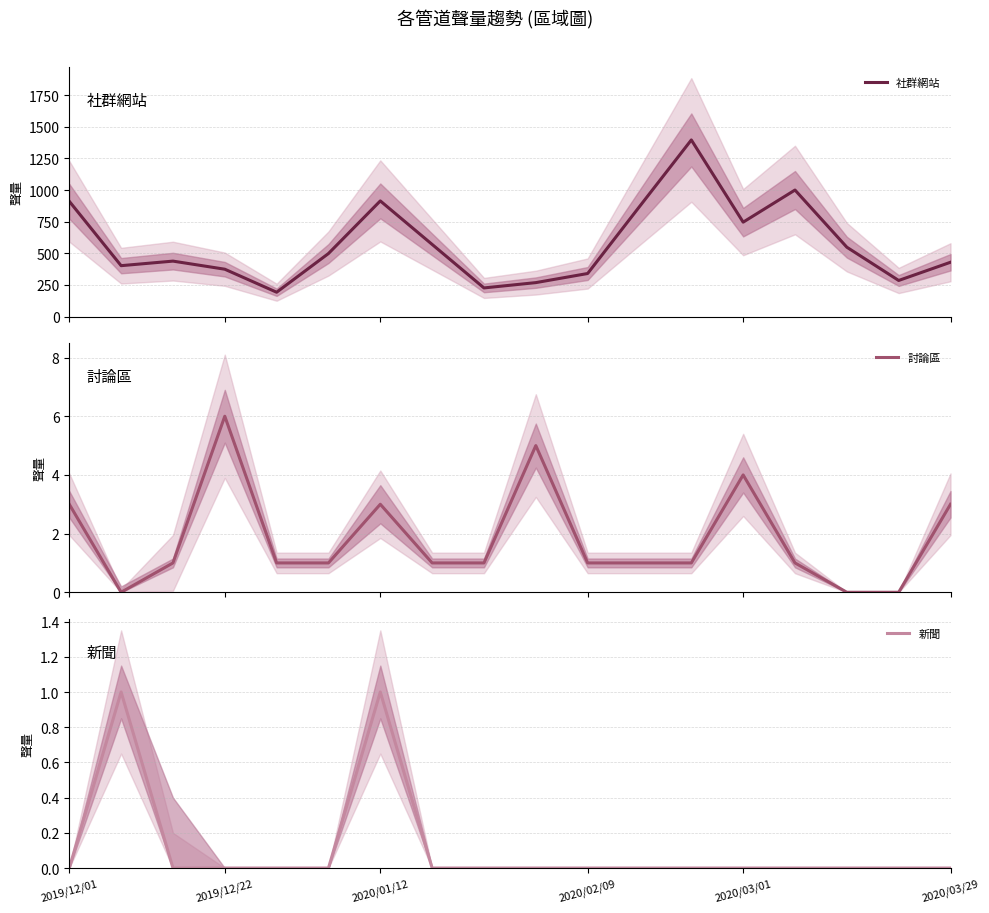

In 社群網站, how many points are higher than both neighbors (excluding endpoints)?

4